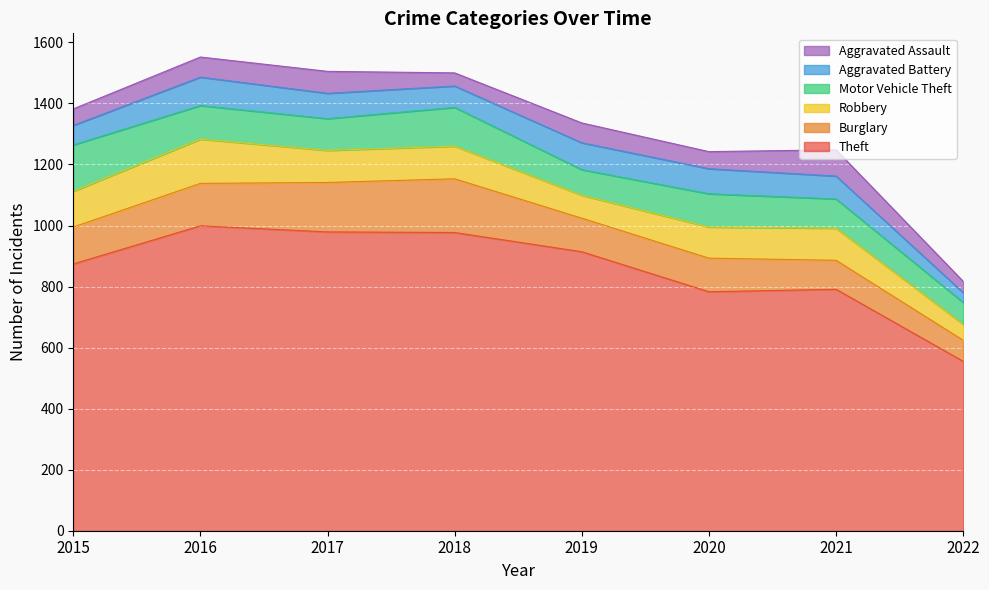

Does the chart display data point markers on the line(s)?

No